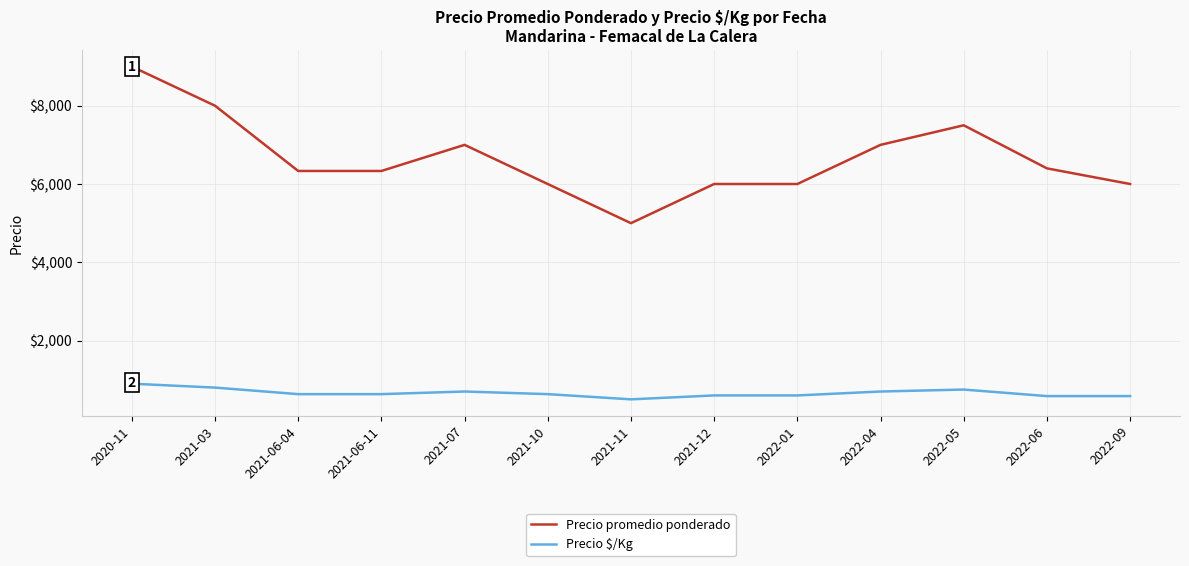

How many lines are shown in the chart?

2